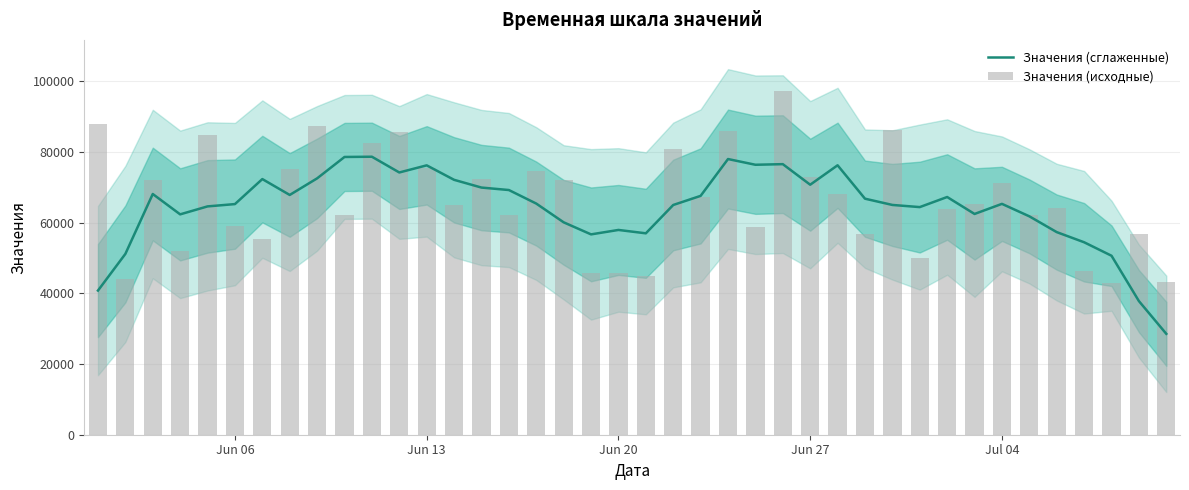

What is the sum of all Значения (исходные) values?

2645905.0